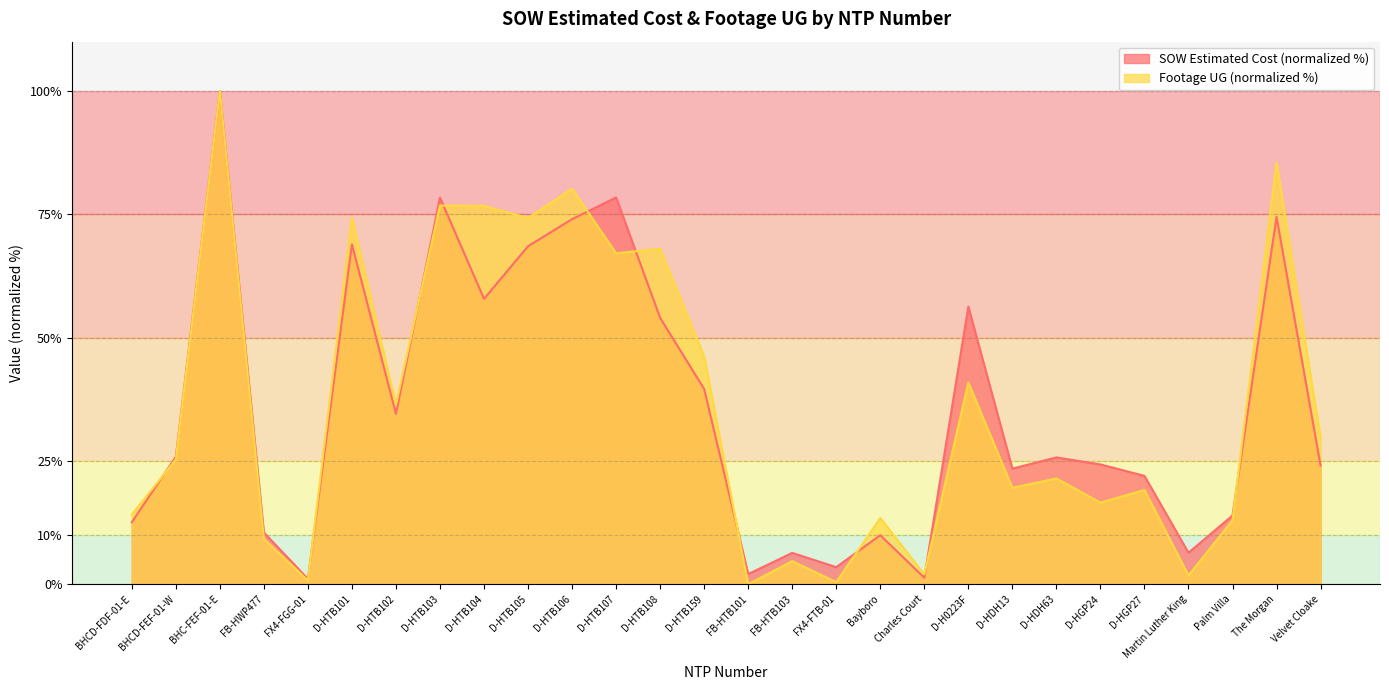

How many data points in Footage UG are less than 25?

14